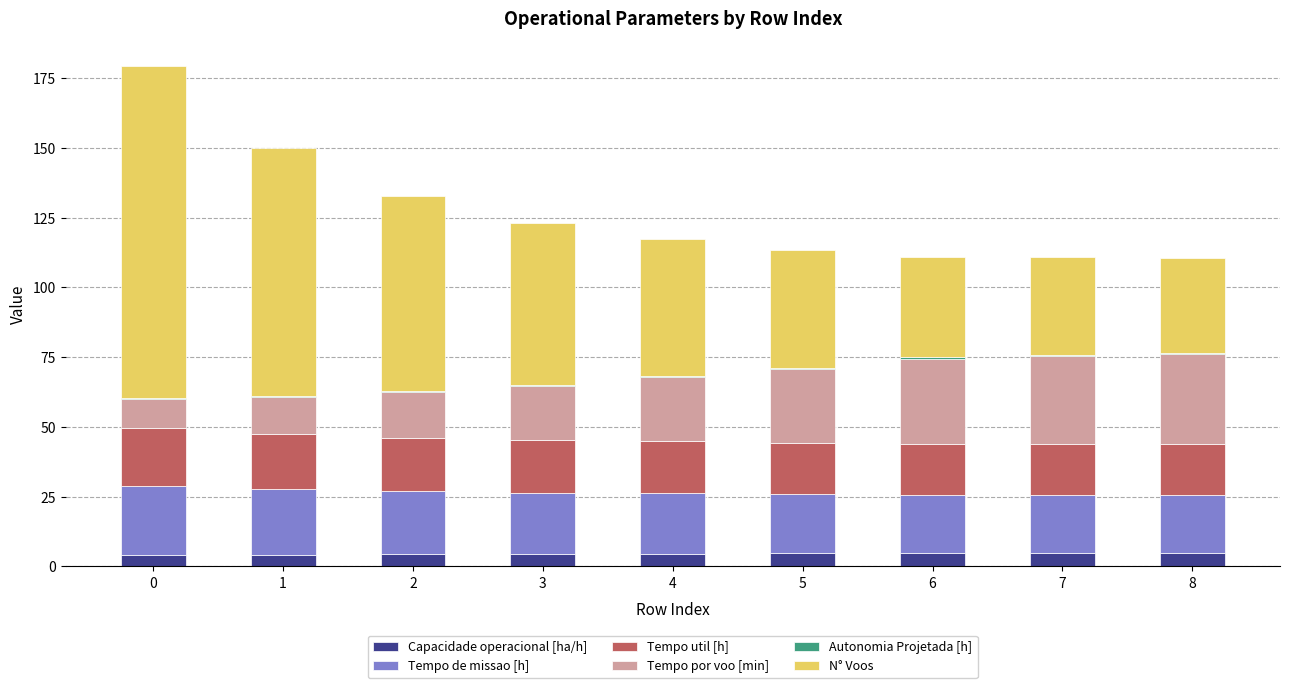

What is the maximum value for Capacidade operacional [ha/h]?

4.8